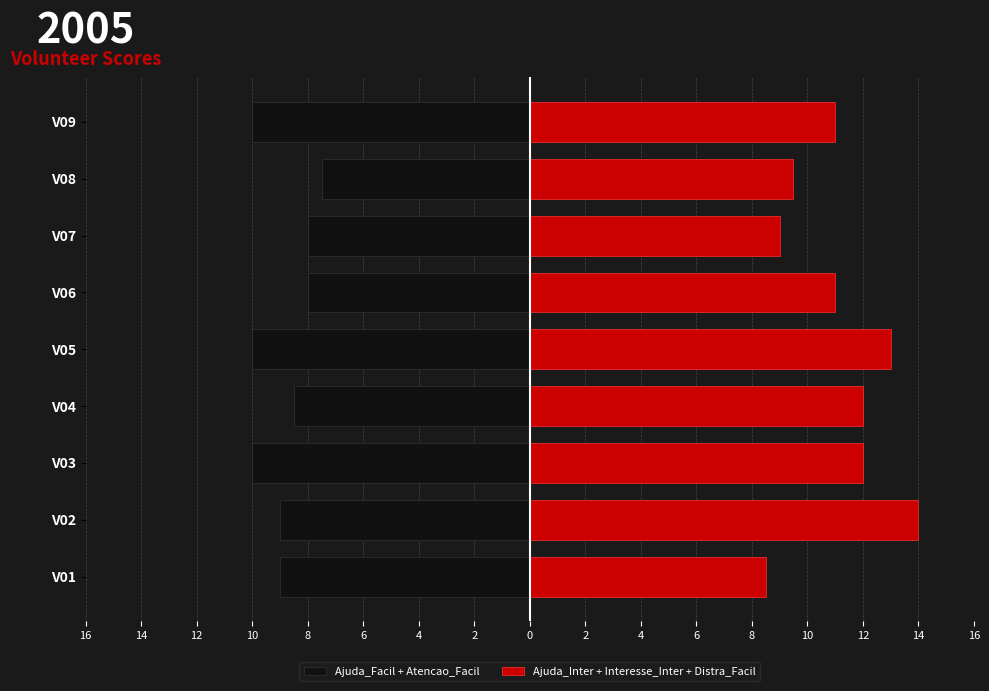

What is the value of the Ajuda_Facil + Atencao_Facil bar at the 4th from the left?

-8.5